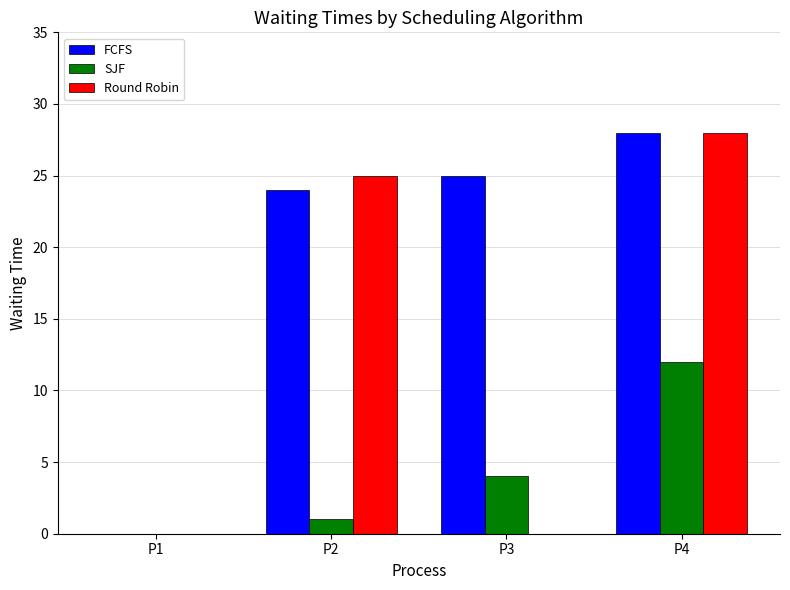

How many series are shown in this chart?

3